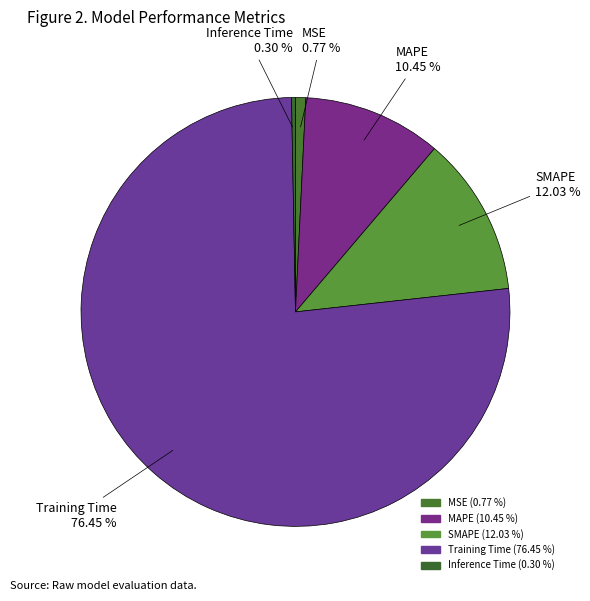

How many segments does this pie chart have?

5